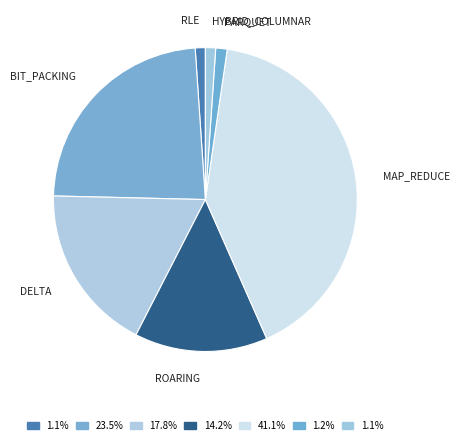

What is the largest slice in the pie chart?

MAP_REDUCE